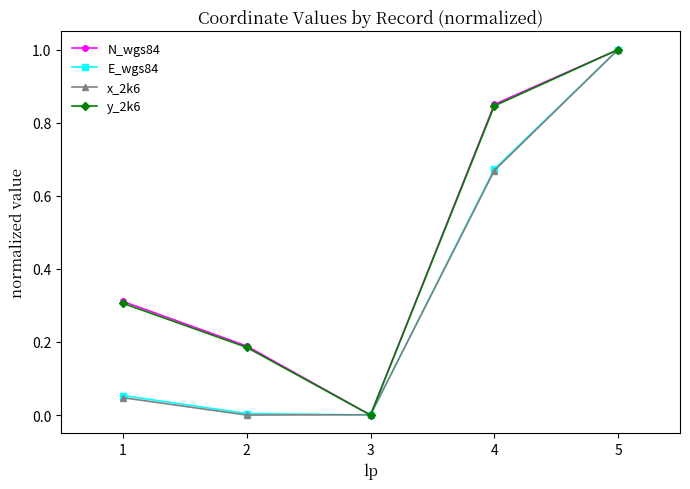

How many interior local valleys does the x_2k6 series have?

1